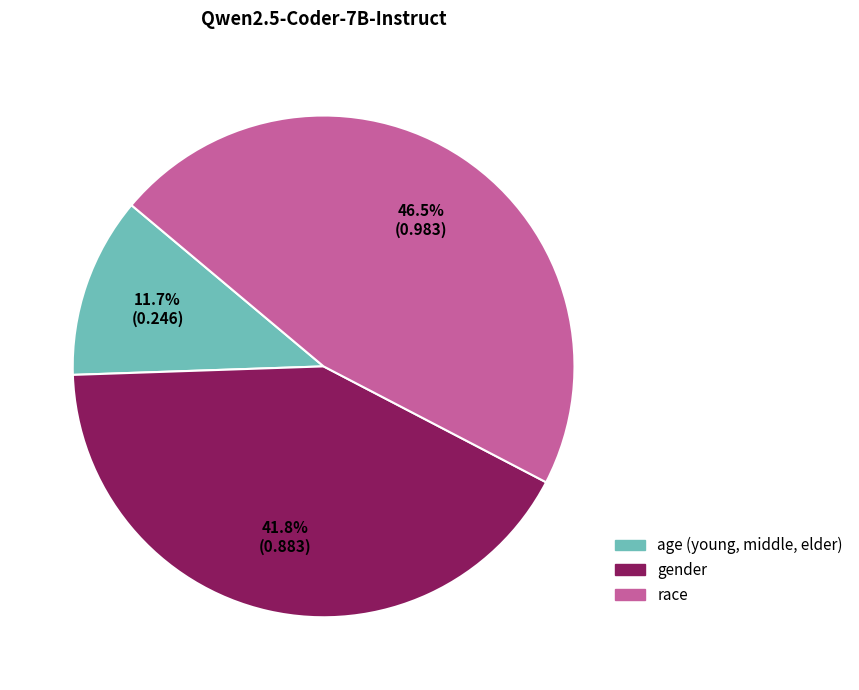

To the nearest percent, what is the difference between the gender and age (young, middle, elder) slice percentages?

30%